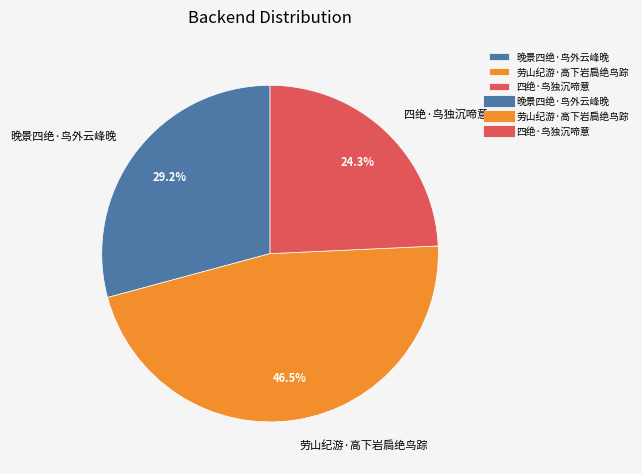

To the nearest percent, what is the difference between the 劳山纪游·高下岩扃绝鸟踪 and 四绝·鸟独沉啼意 slice percentages?

22%